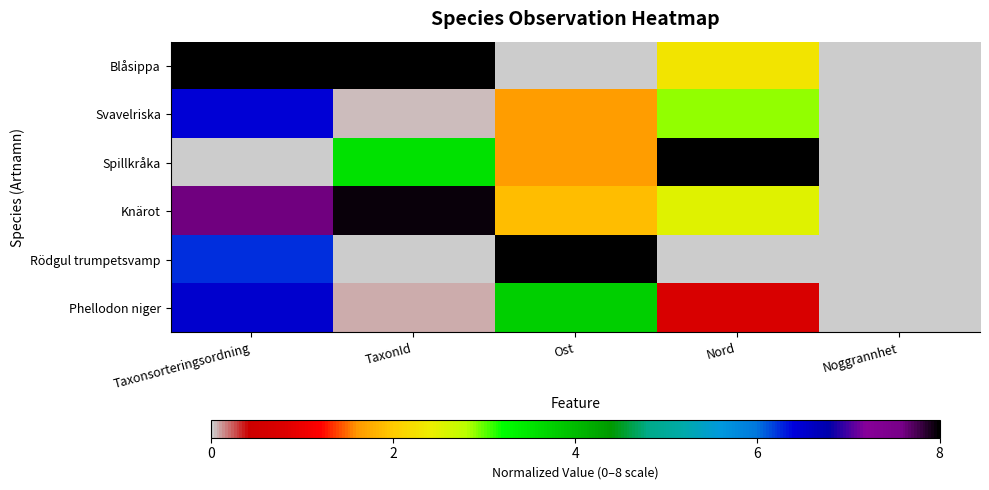

Which label corresponds to the smallest value in the chart?

Ost